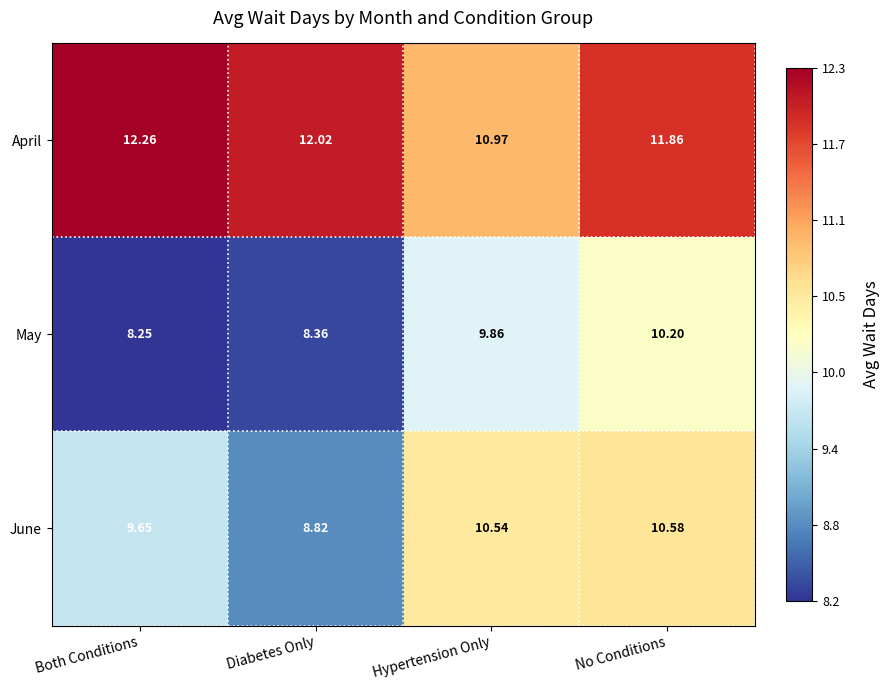

Where is June nearest to the value 9?

Diabetes Only